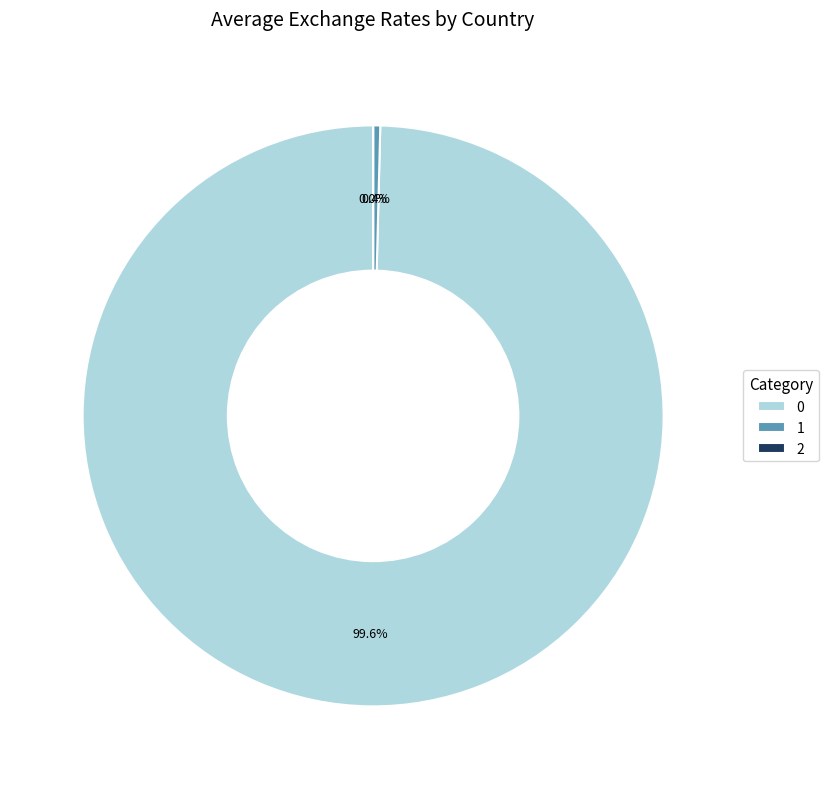

What percentage is NOT represented by 1?

99.6%